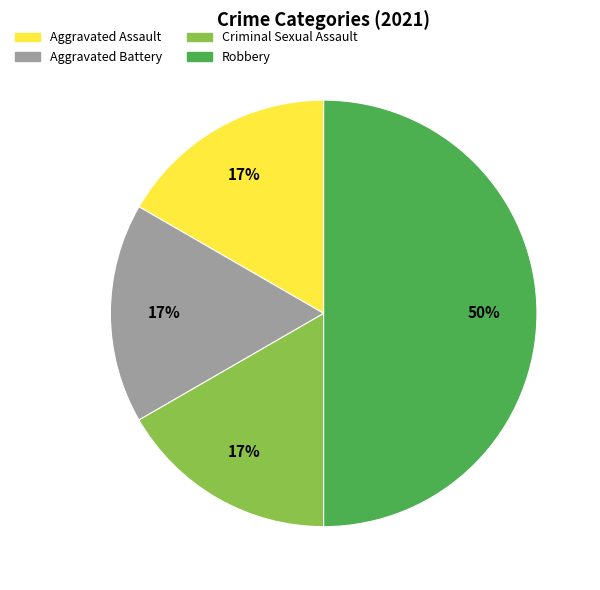

Combined, do Aggravated Assault and Aggravated Battery account for over 50%?

No